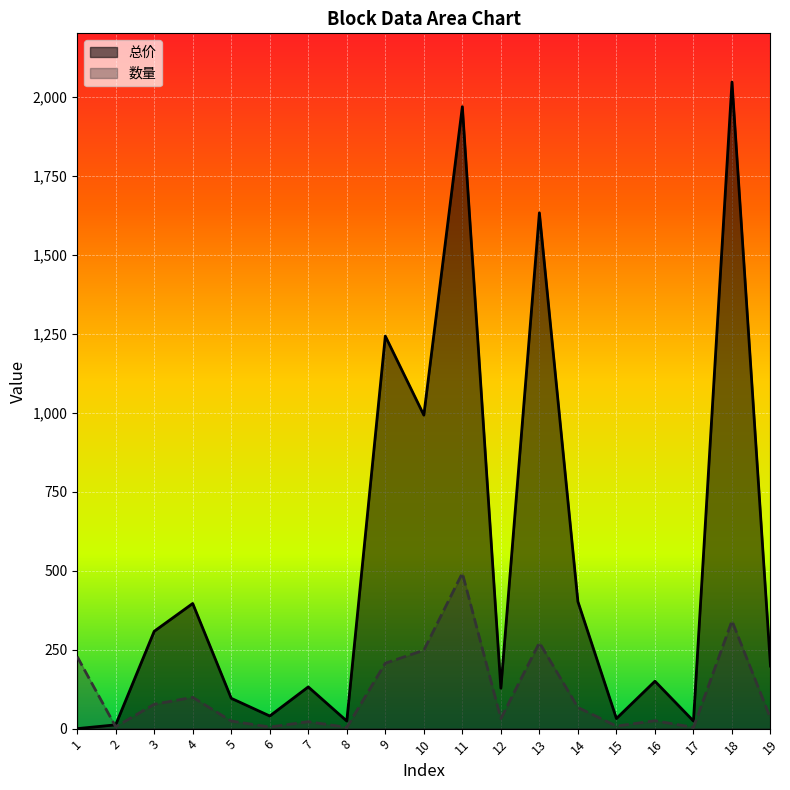

List the series in order of their peak value, highest first.

总价, 数量